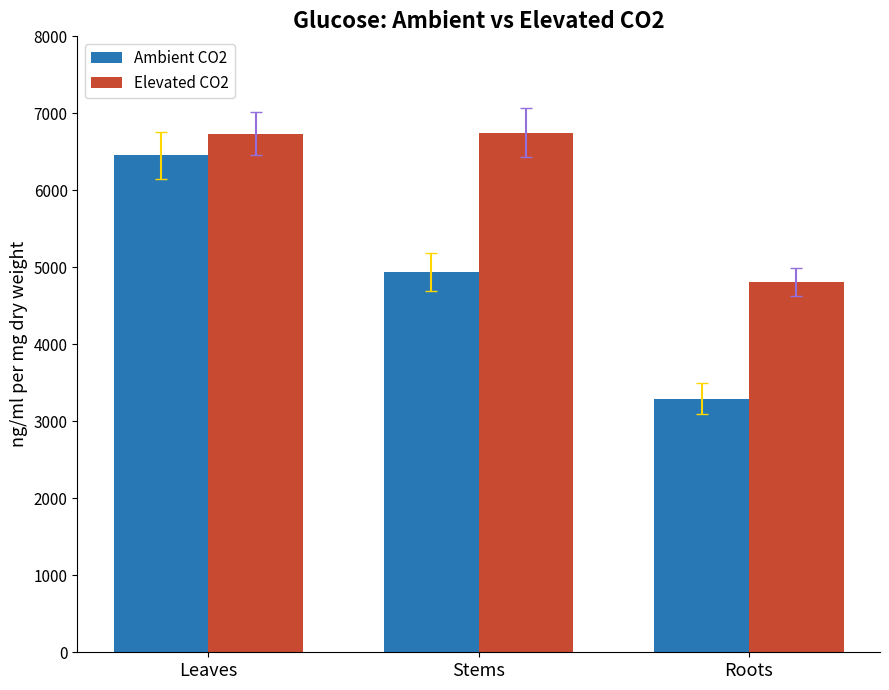

How many data points does each series have?

3